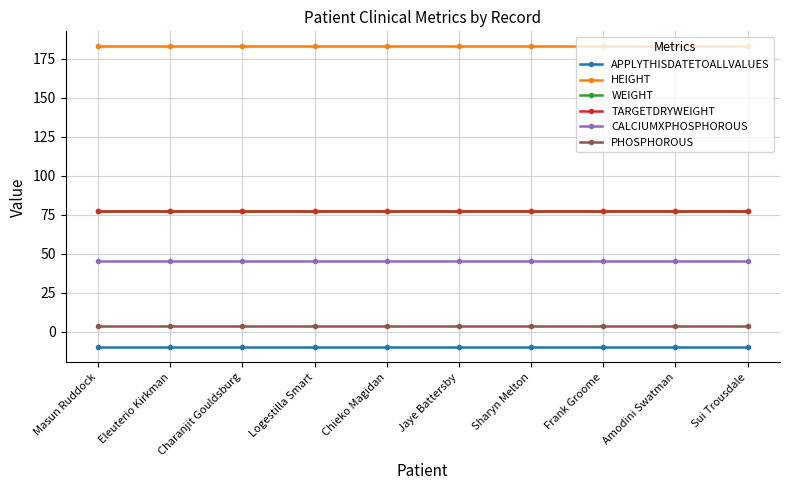

Reading right to left, extract all data points from this chart.

APPLYTHISDATETOALLVALUES: -10.0	-10.0	-10.0	-10.0	-10.0	-10.0	-10.0	-10.0	-10.0	-10.0
HEIGHT: 182.9	182.9	182.9	182.9	182.9	182.9	182.9	182.9	182.9	182.9
WEIGHT: 77.1	77.1	77.1	77.1	77.1	77.1	77.1	77.1	77.1	77.1
TARGETDRYWEIGHT: 77.1	77.1	77.1	77.1	77.1	77.1	77.1	77.1	77.1	77.1
CALCIUMXPHOSPHOROUS: 45.0	45.0	45.0	45.0	45.0	45.0	45.0	45.0	45.0	45.0
PHOSPHOROUS: 3.5	3.5	3.5	3.5	3.5	3.5	3.5	3.5	3.5	3.5